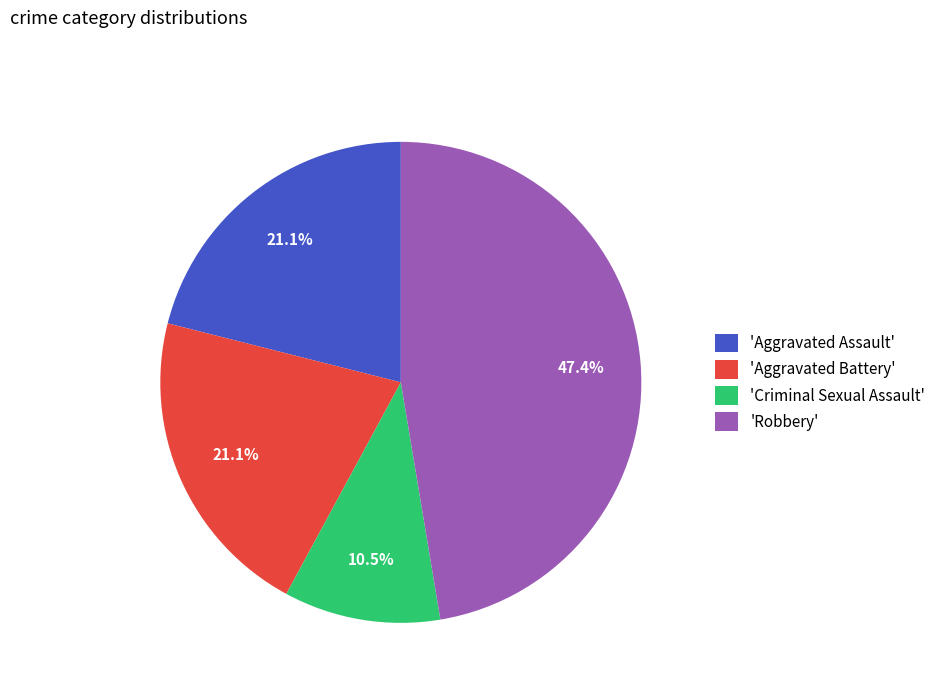

What percentage is NOT represented by 'Criminal Sexual Assault'?

89.5%